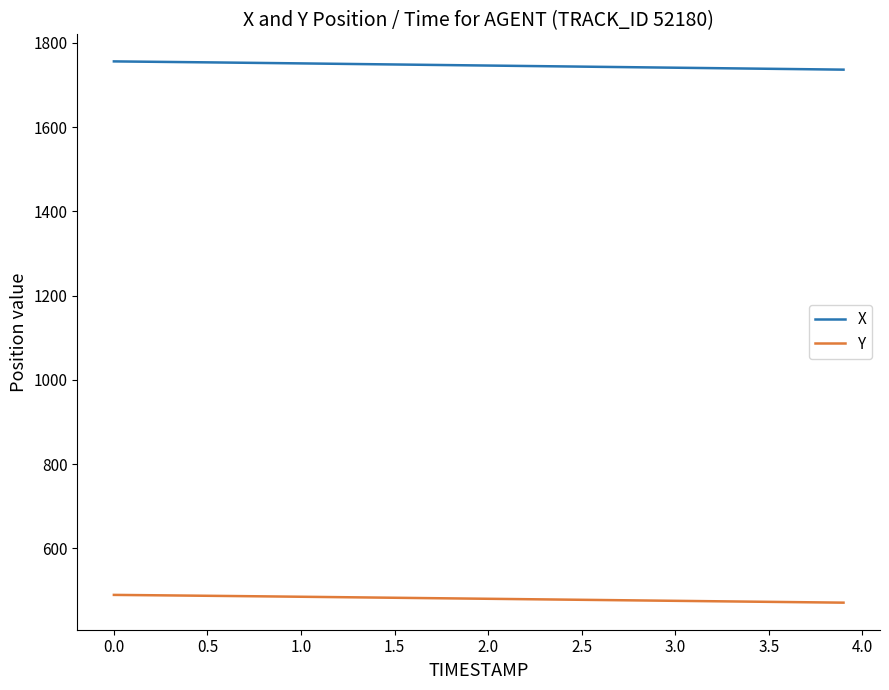

List the series in order of their peak value, lowest first.

Y, X